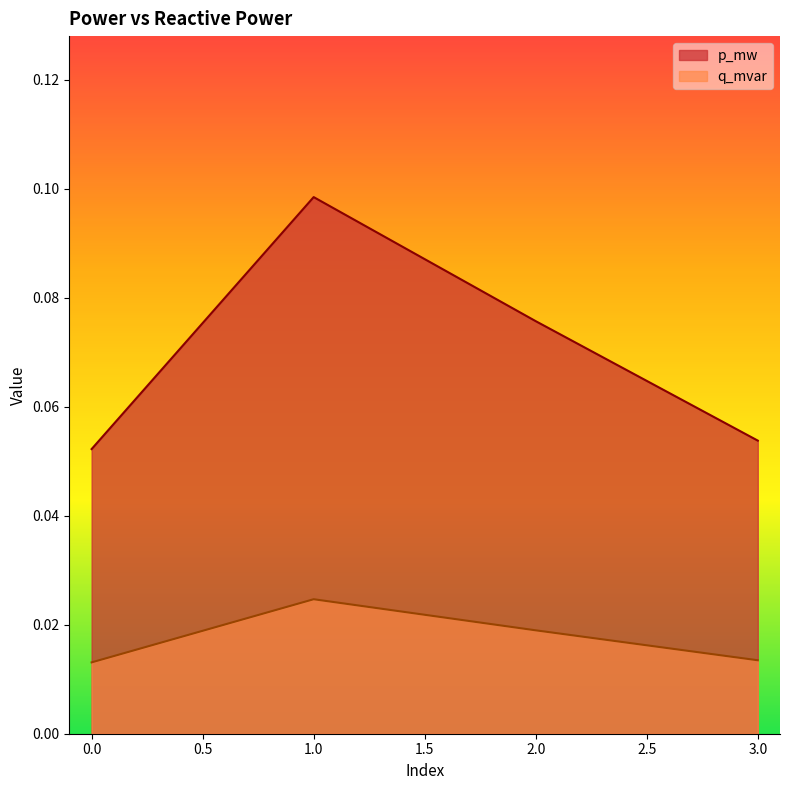

At which category does q_mvar reach its first local peak?

1.0